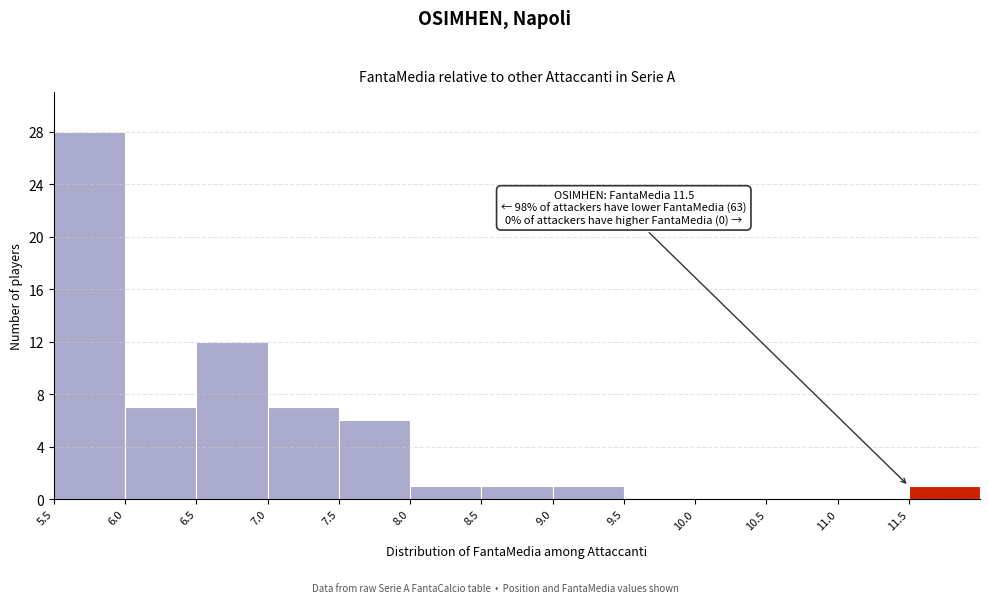

Which range on the x-axis has the tallest bar?

5.5 to 6.0